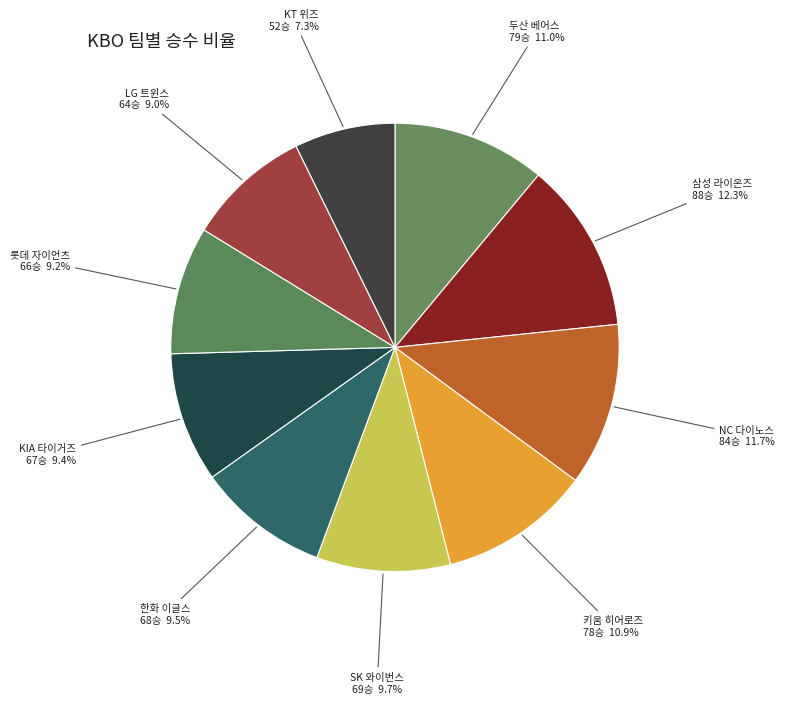

To the nearest percent, what percentage of the pie is KIA 타이거즈?

9%